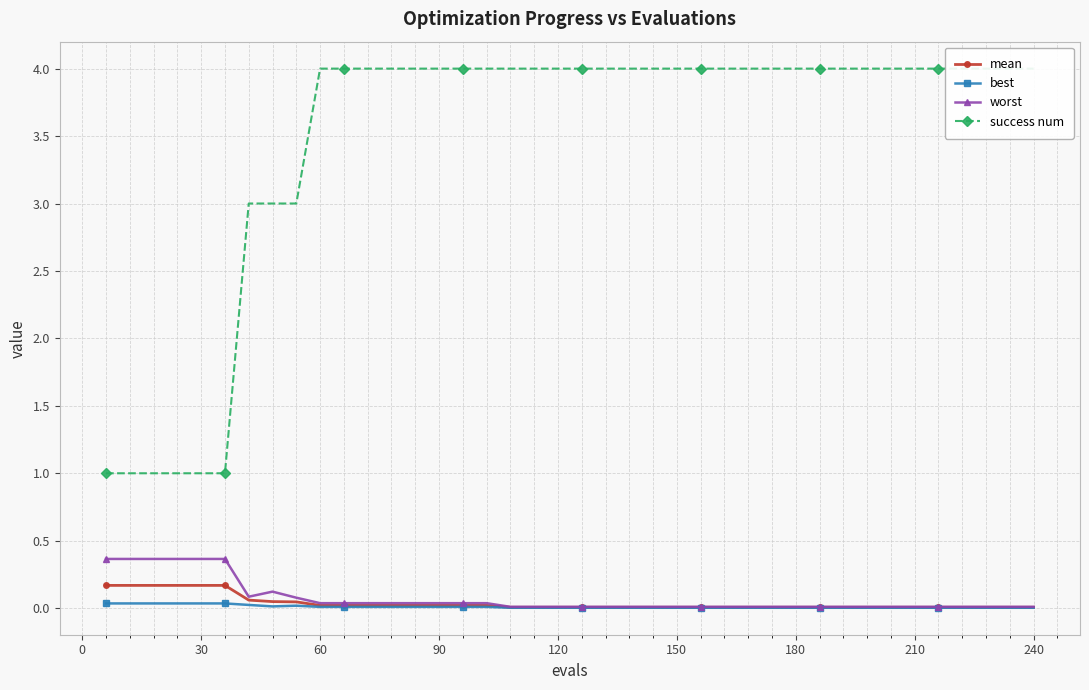

What is the maximum value for worst?

0.4